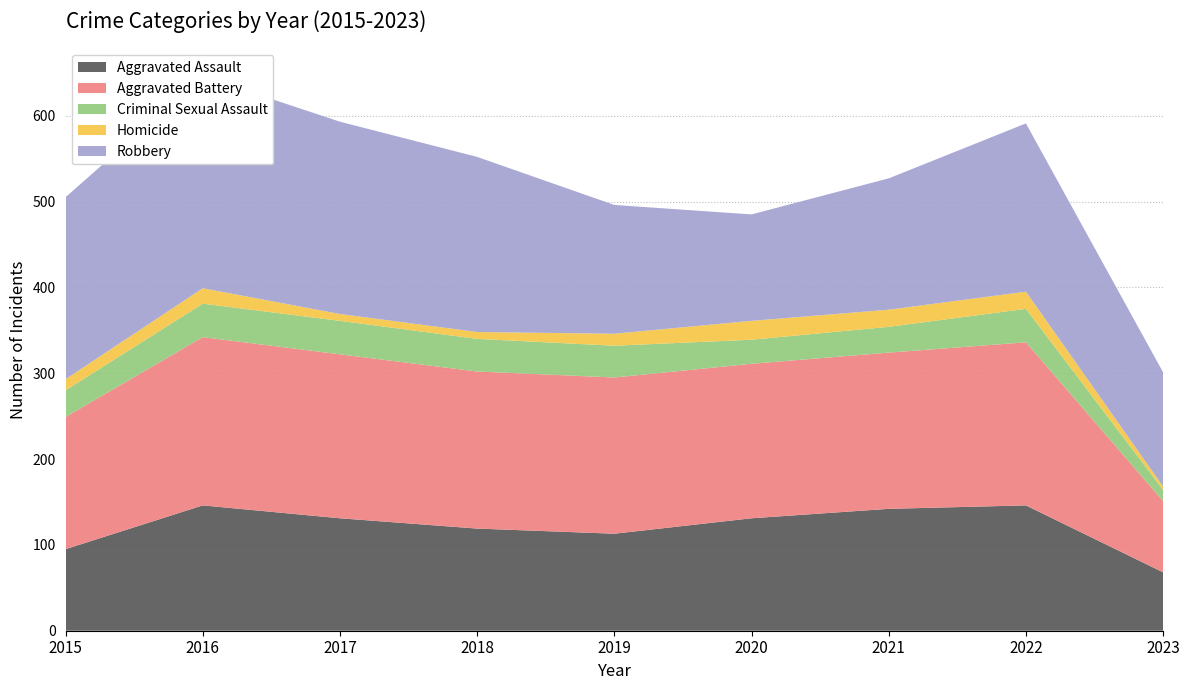

Reading right to left, extract all data points from this chart.

Aggravated Assault: 68	146	142	131	113	119	131	146	95
Aggravated Battery: 83	190	182	180	182	183	191	196	154
Criminal Sexual Assault: 13	39	30	28	37	38	39	39	31
Homicide: 4	20	20	22	14	8	8	18	13
Robbery: 133	196	153	124	150	204	224	247	212